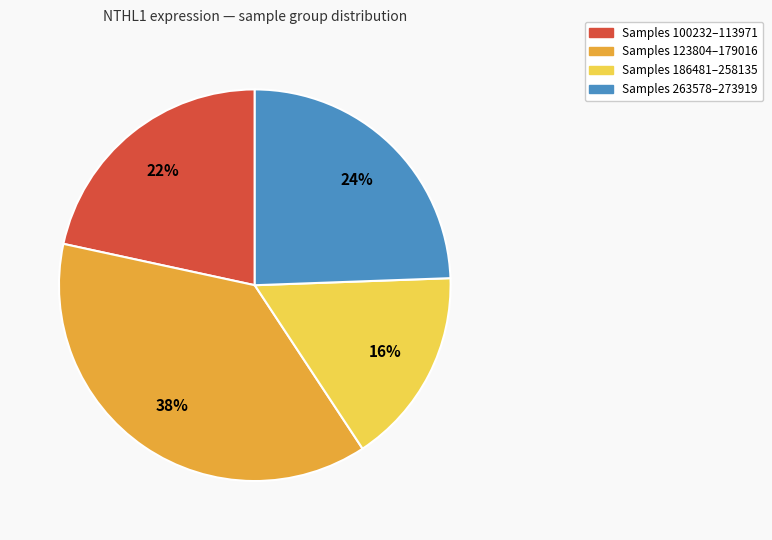

What percentage is the Samples 100232–113971 slice, to the nearest percent?

22%